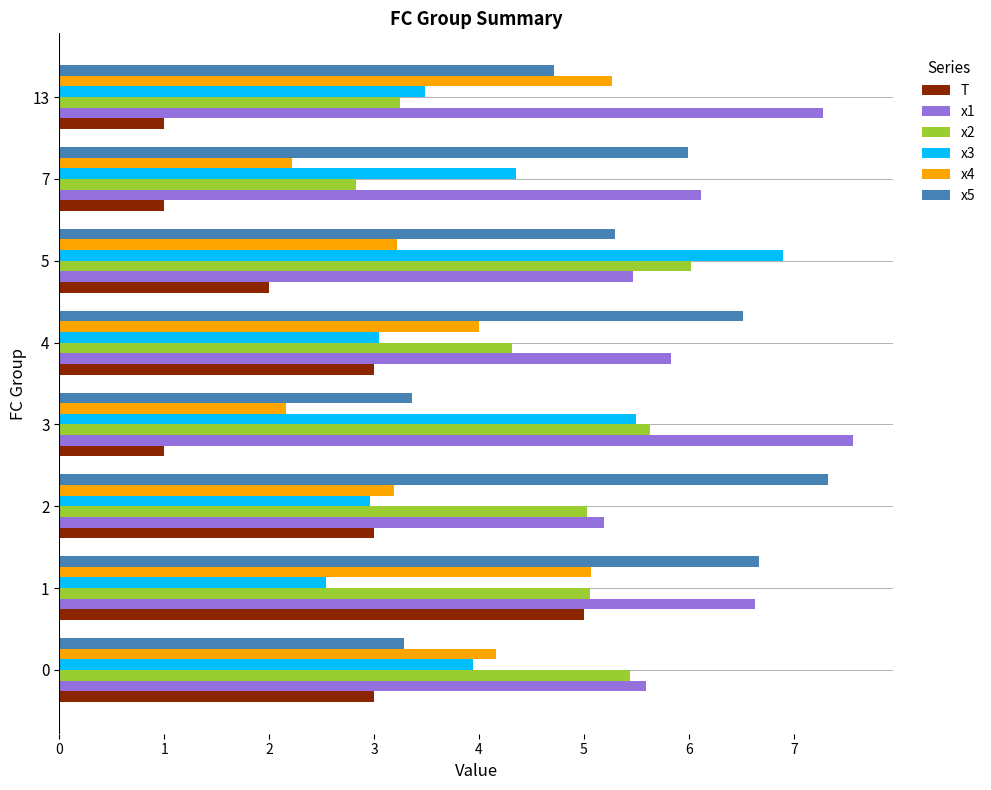

True or false: x4 has a value of 7.2 at 13.

False